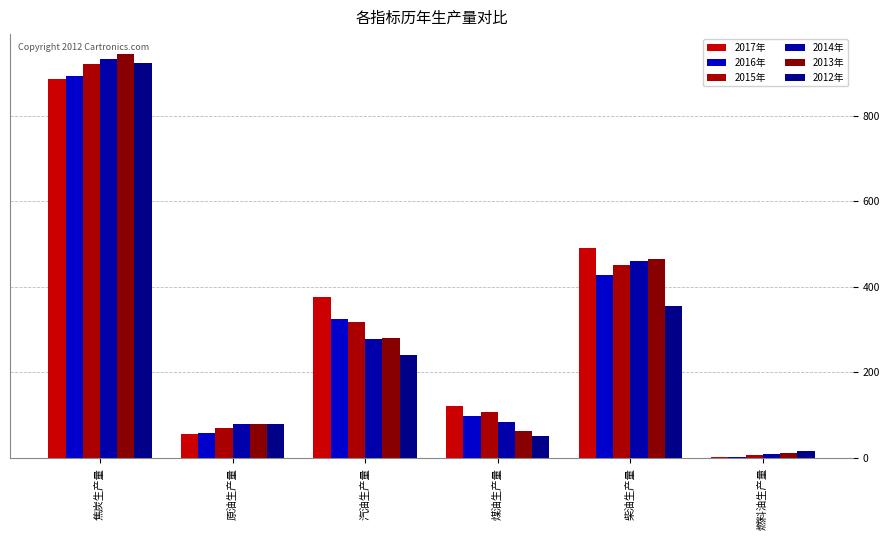

What is the label of the 3rd bar from the right?

煤油生产量